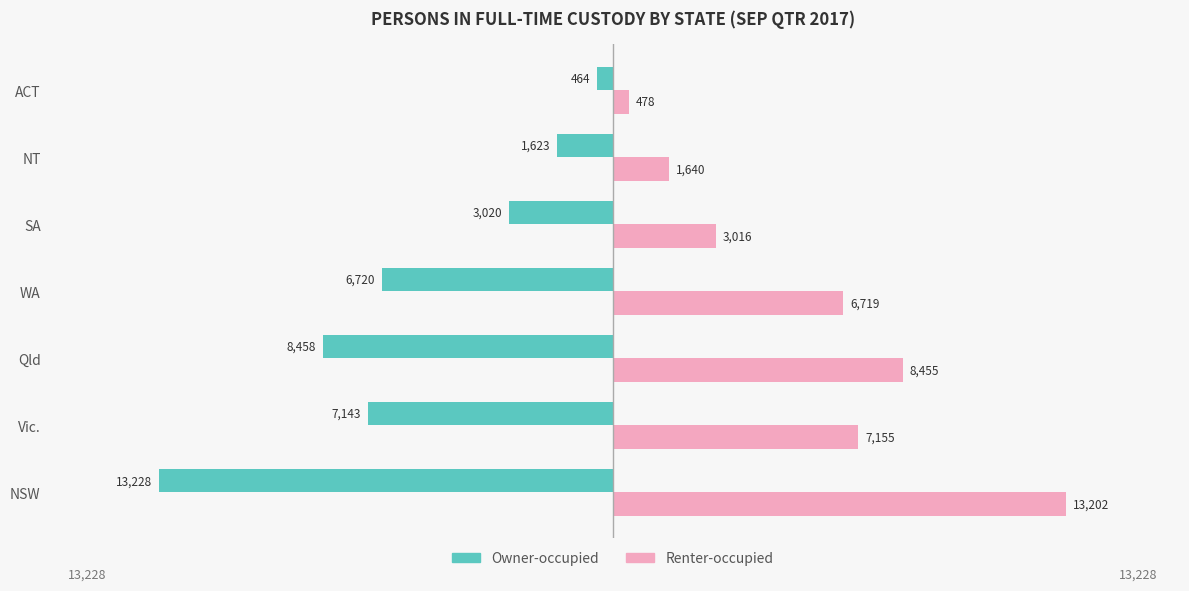

What is the lowest value of the Renter-occupied series?

478